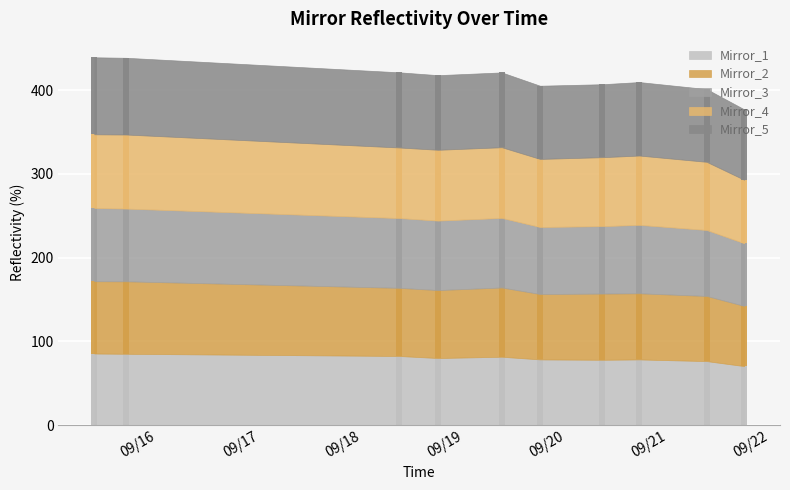

What are all the series names shown in the legend?

Mirror_1, Mirror_2, Mirror_3, Mirror_4, Mirror_5